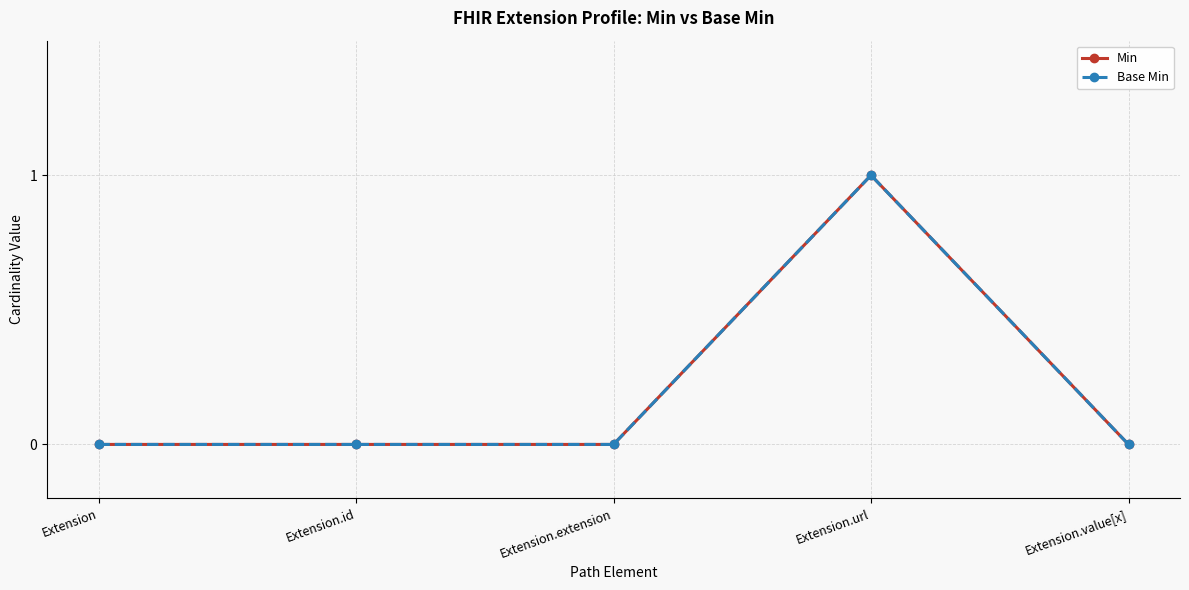

Is this an area chart (filled region under the line)?

No